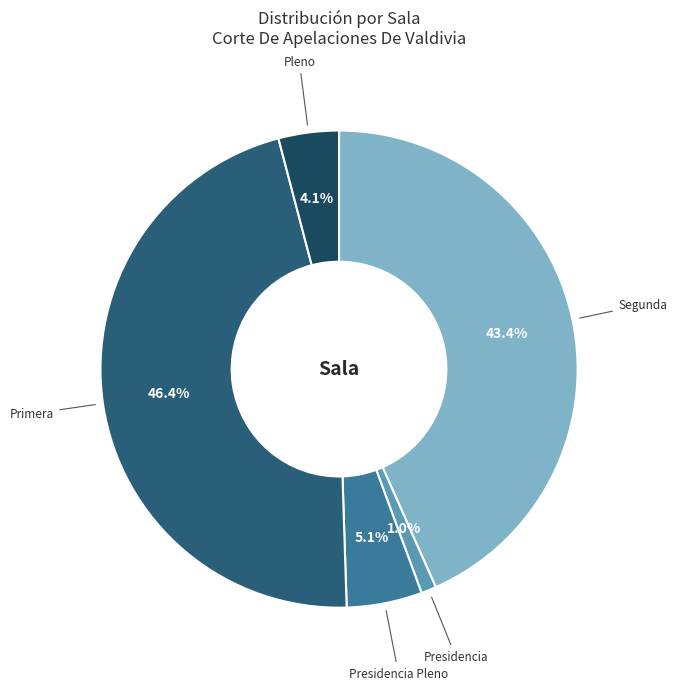

True or false: Presidencia accounts for 1% of the total.

True